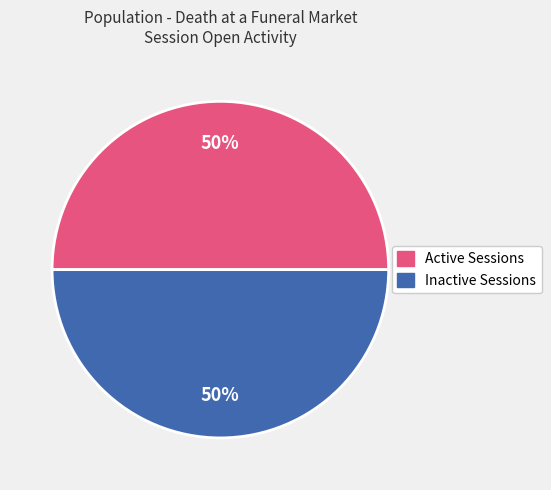

To the nearest percent, what is the average slice percentage?

50%